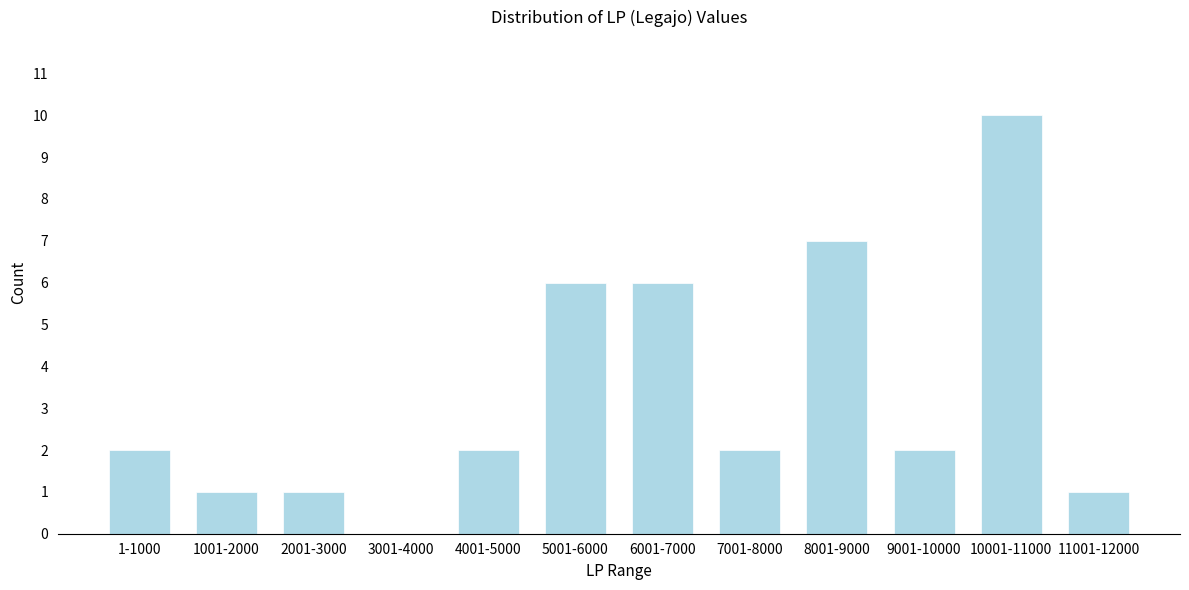

Reading left to right, transcribe all the data shown in this chart.

1-1000=2	1001-2000=1	2001-3000=1	3001-4000=0	4001-5000=2	5001-6000=6	6001-7000=6	7001-8000=2	8001-9000=7	9001-10000=2	10001-11000=10	11001-12000=1